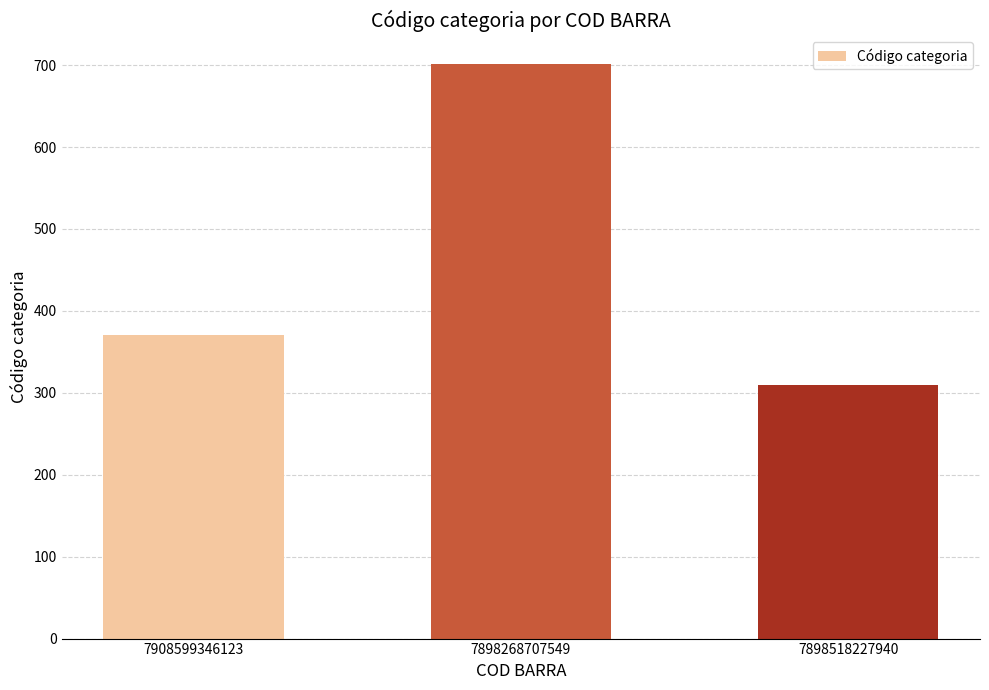

How many bars are there in total?

3